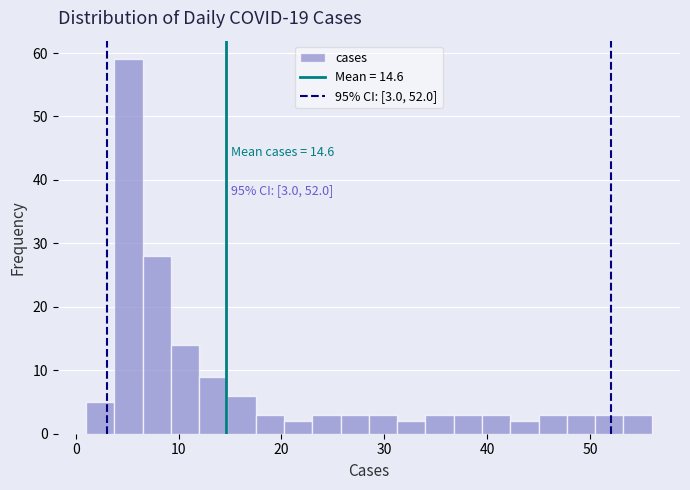

Around what value on the x-axis is the tallest bar? Give the approximate position of its centre, as read against the axis.

5